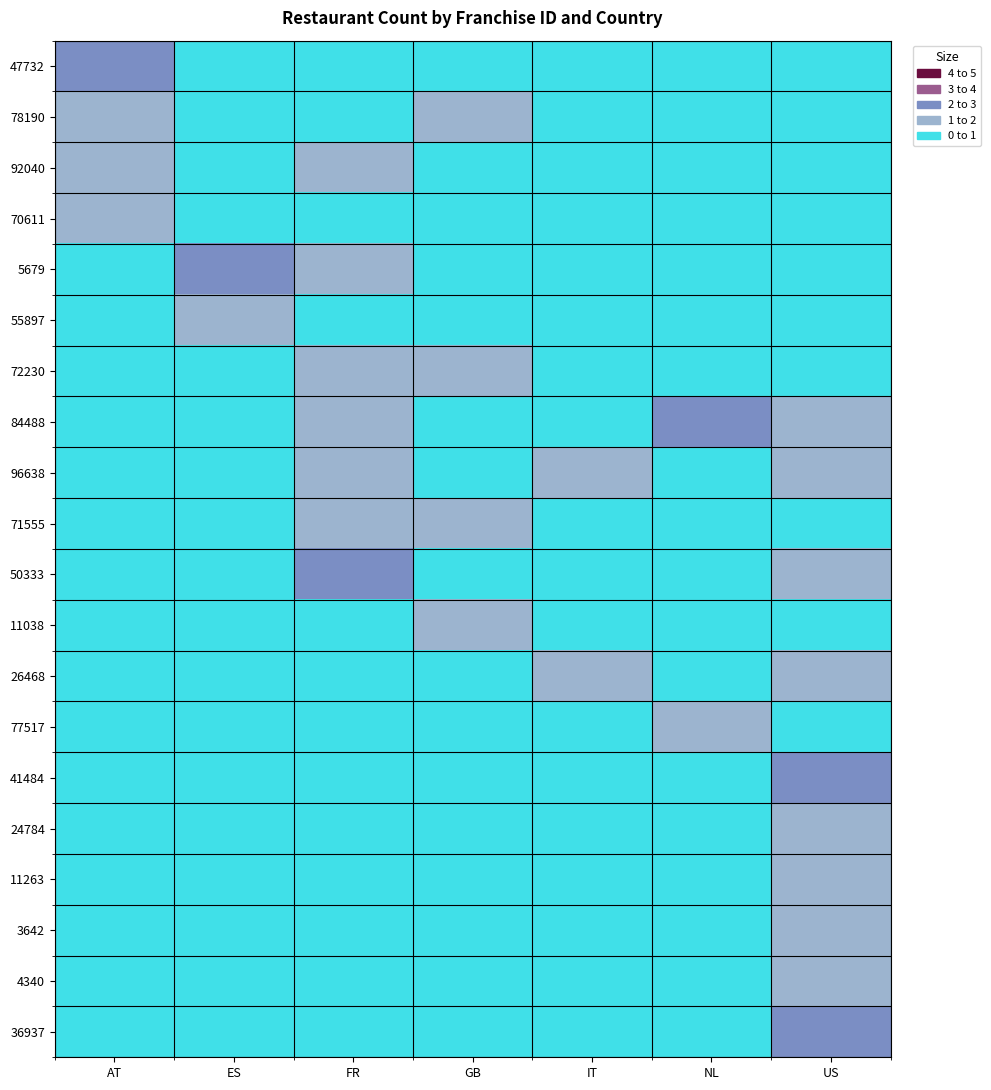

What is the maximum value shown in the chart?

2